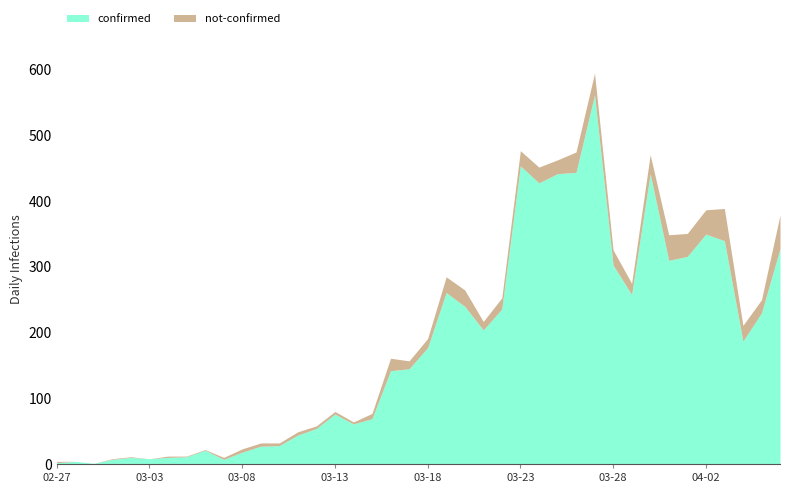

True or false: confirmed has a value of 7 at 2020-03-01.

True